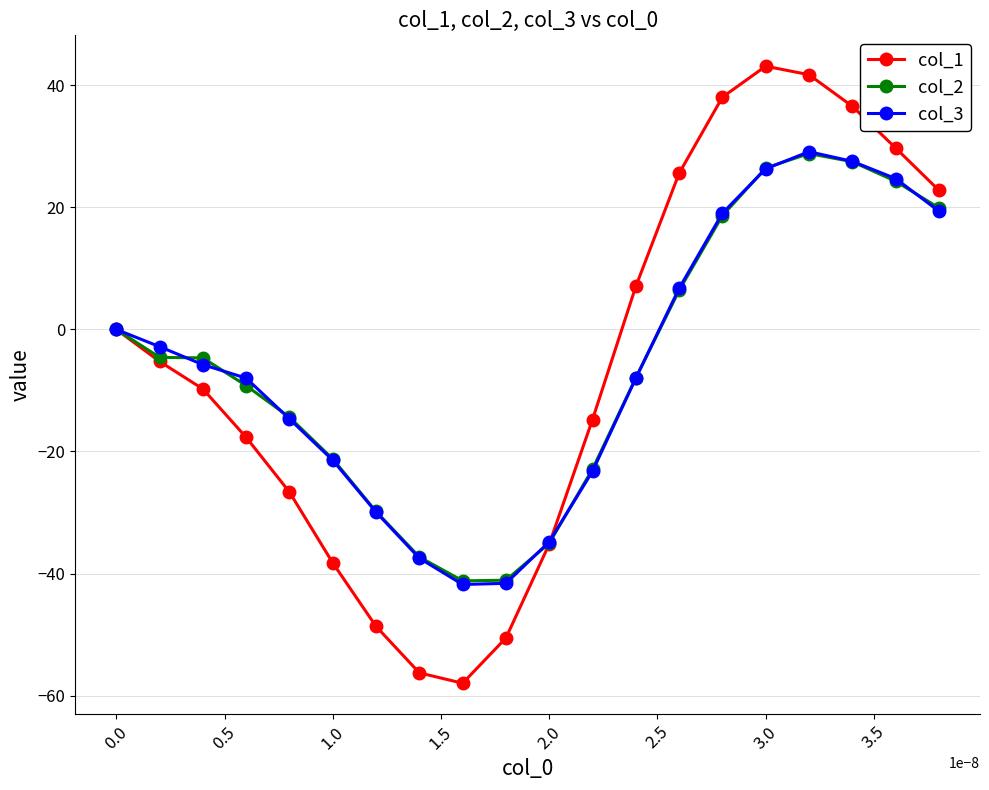

Which series has the largest range (max minus min)?

col_1